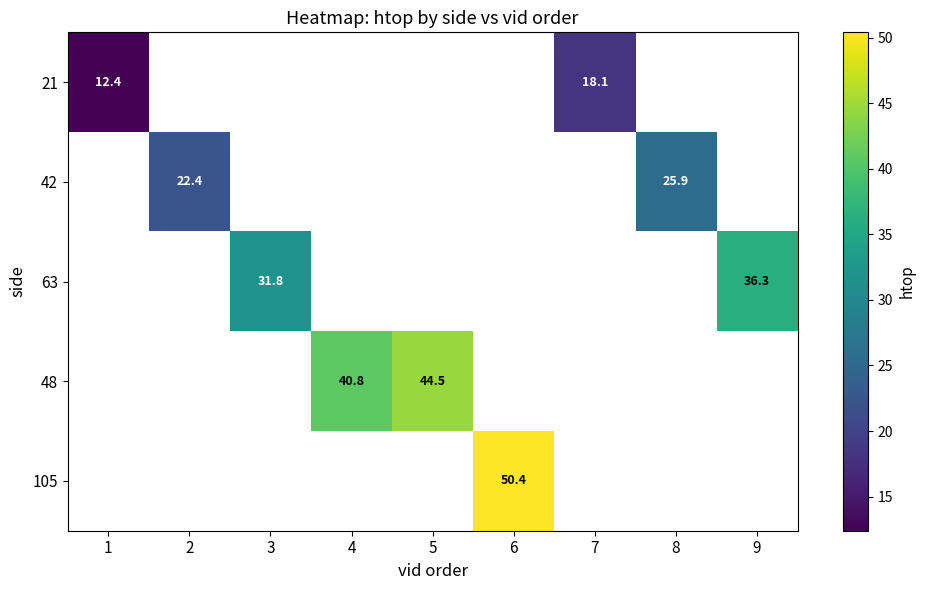

True or false: 42 has a value of 25.9 at 8.

True